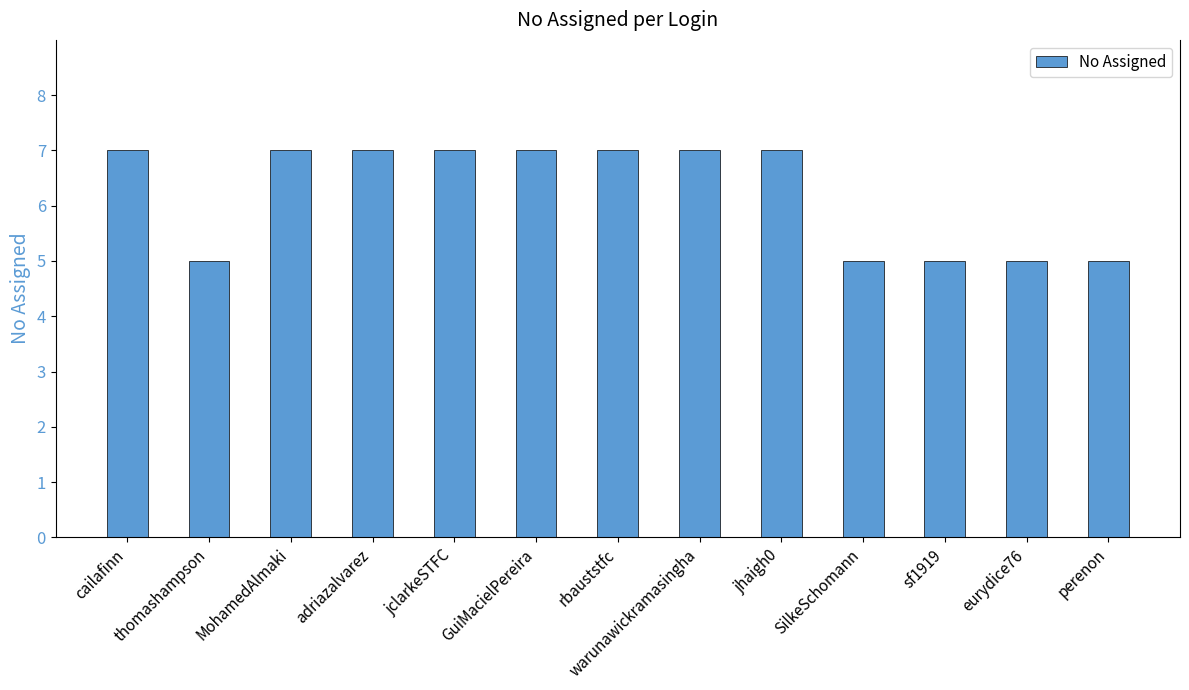

How many bars are there in total?

13